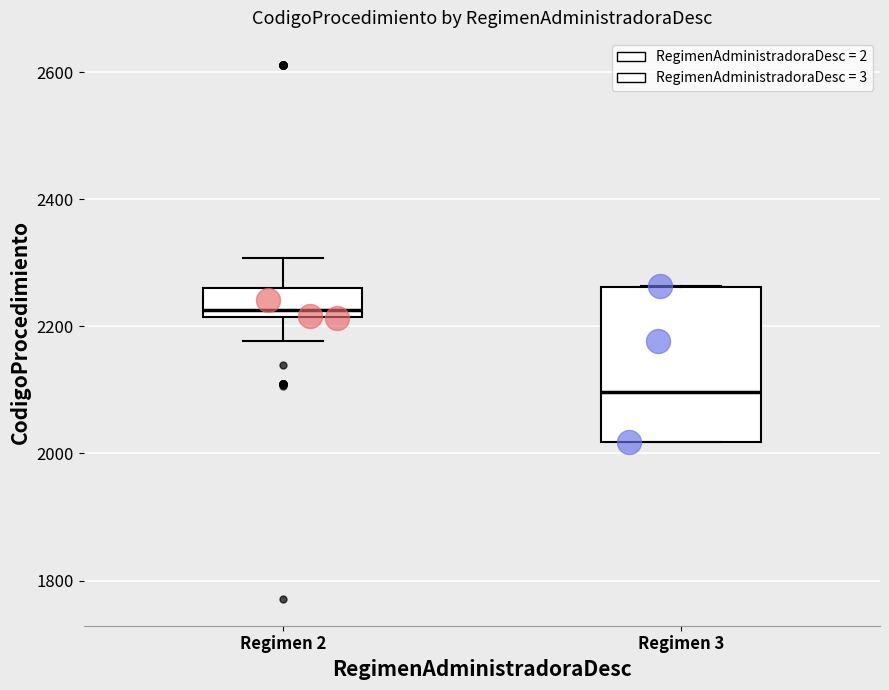

Reading left to right, read every box against the y-axis: the position of its median line, the range the box covers, and the ends of its whiskers. The values are not printed on the chart, so give them approximately, as read against the axis.

Regimen 2: median 2220 (just above the box's lower edge), box 2220 to 2260, whiskers 2180 to 2300
Regimen 3: median 2100, box 2020 to 2260, whiskers 2020 to 2260